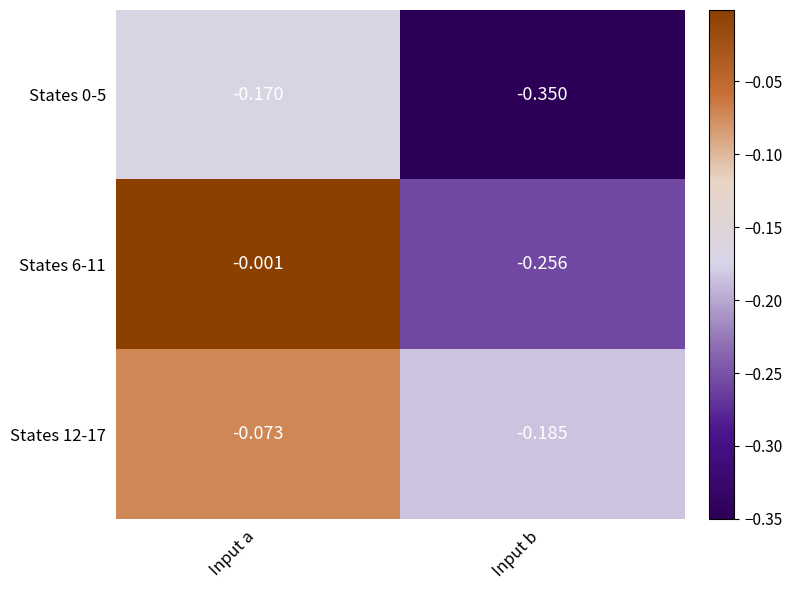

At which category does the chart reach its minimum across all series?

Input b